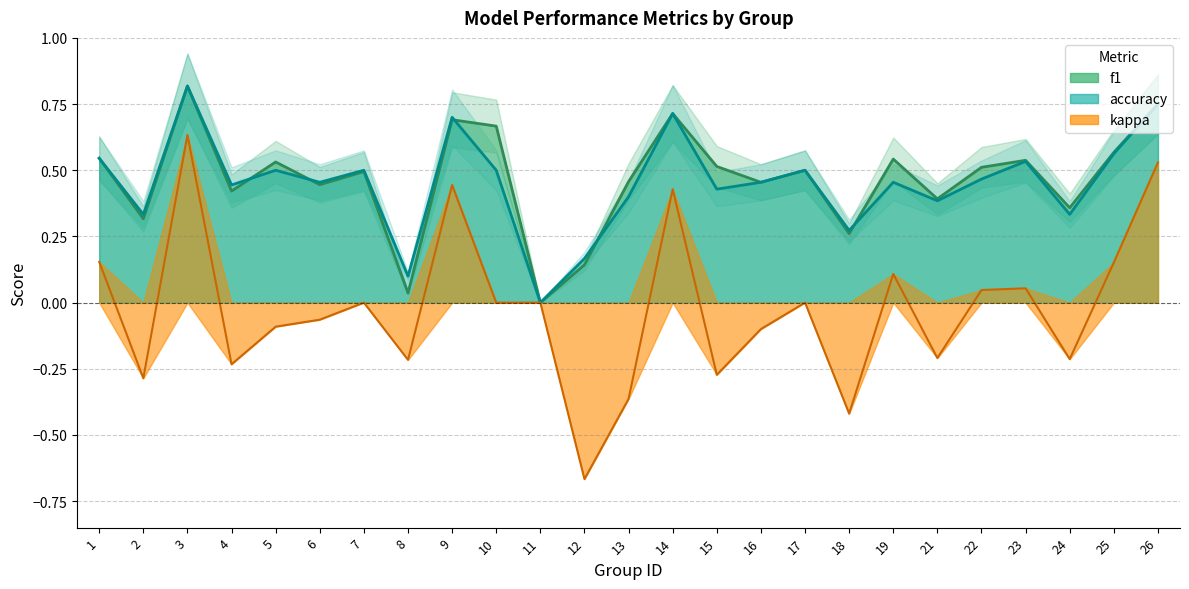

Between 7 and 17, which series saw the biggest shift?

f1